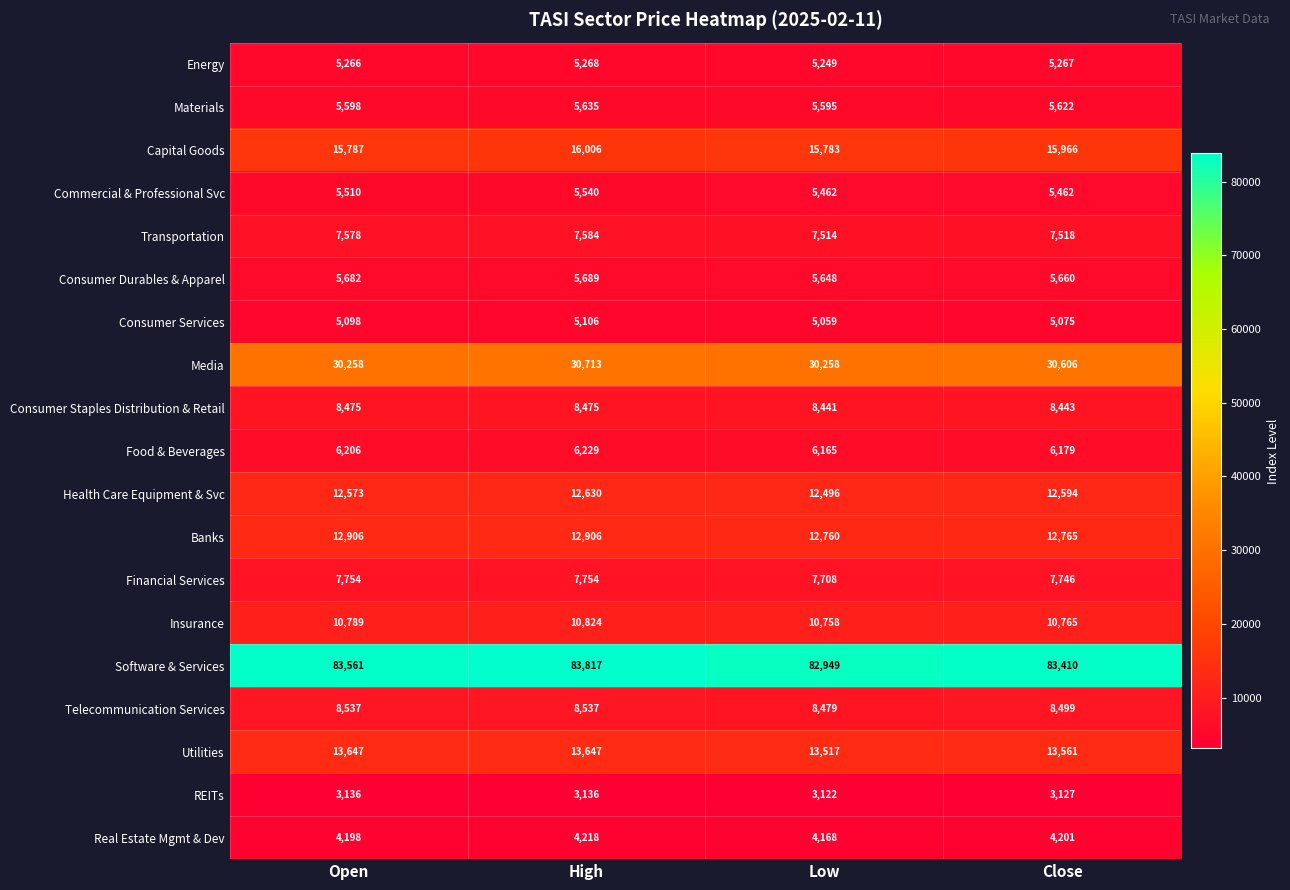

What is the difference between the Financial Services values at Close and Open?

8